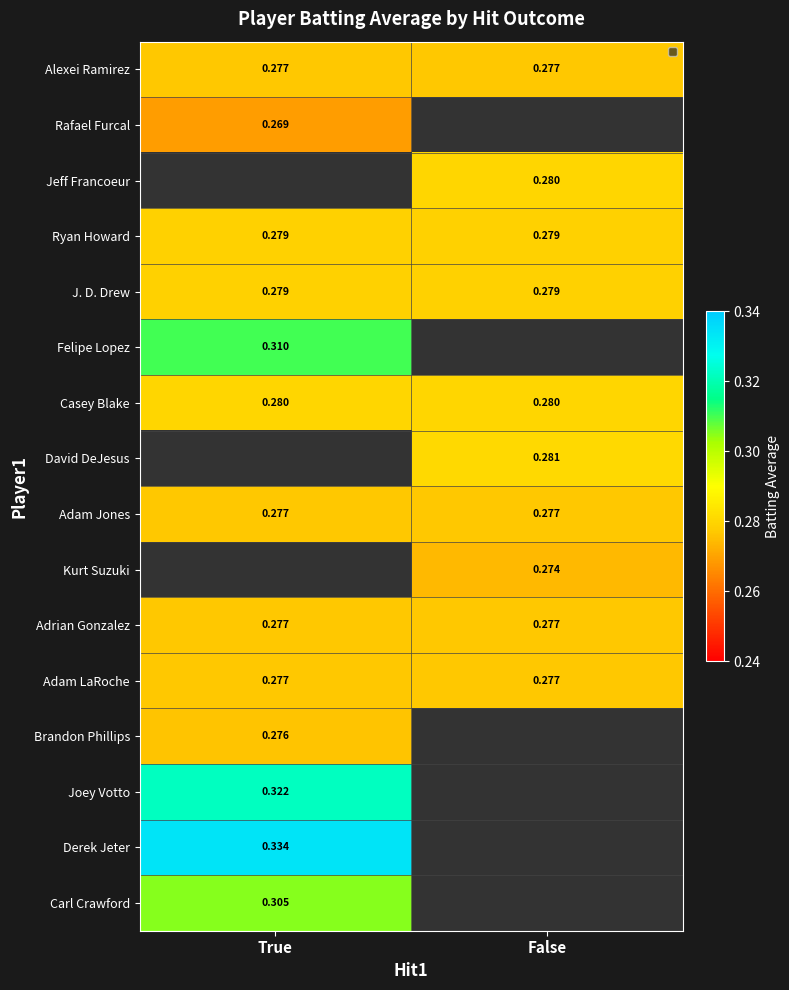

Is the value of Adam Jones at True greater than the value of J. D. Drew at False?

No